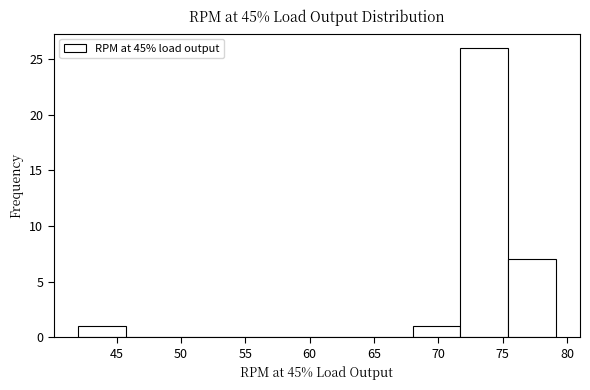

Reading left to right, list every bar in this chart as the range it spans on the x-axis followed by its height. Neither the bar edges nor the heights are printed on the chart, so give them approximately, as read against the axes.

42.0 to 45.5: 1
45.5 to 49.5: 0
49.5 to 53.0: 0
53.0 to 57.0: 0
57.0 to 60.5: 0
60.5 to 64.5: 0
64.5 to 68.0: 0
68.0 to 71.5: 1
71.5 to 75.5: 26
75.5 to 79.0: 7